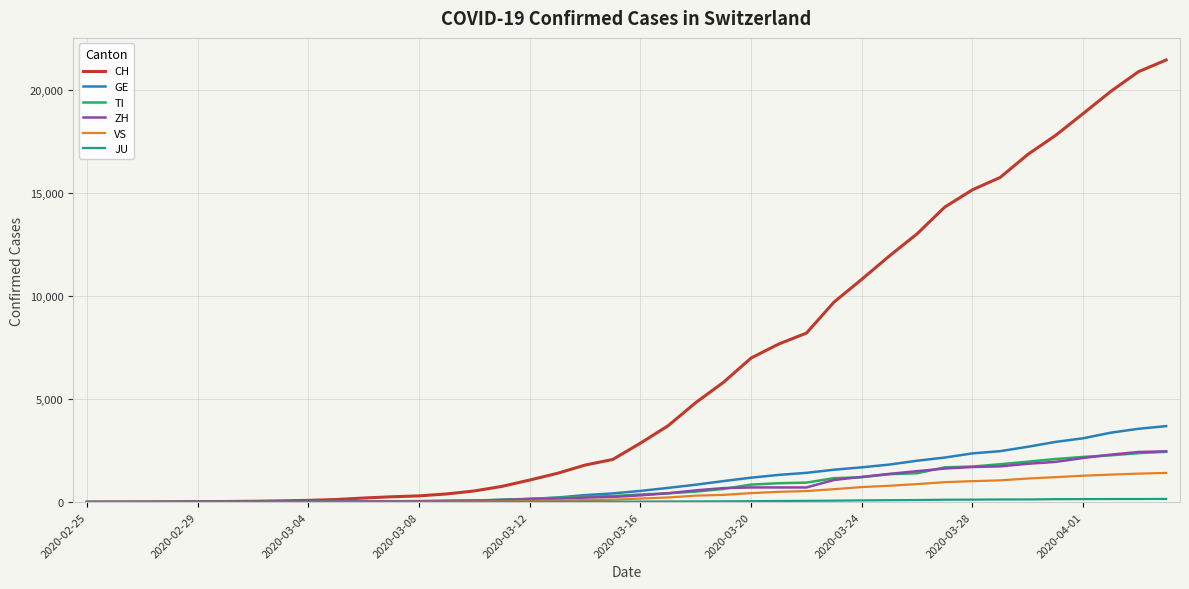

What is the maximum value for ZH?

2466